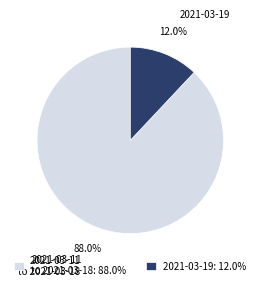

Does any single category account for the majority?

Yes